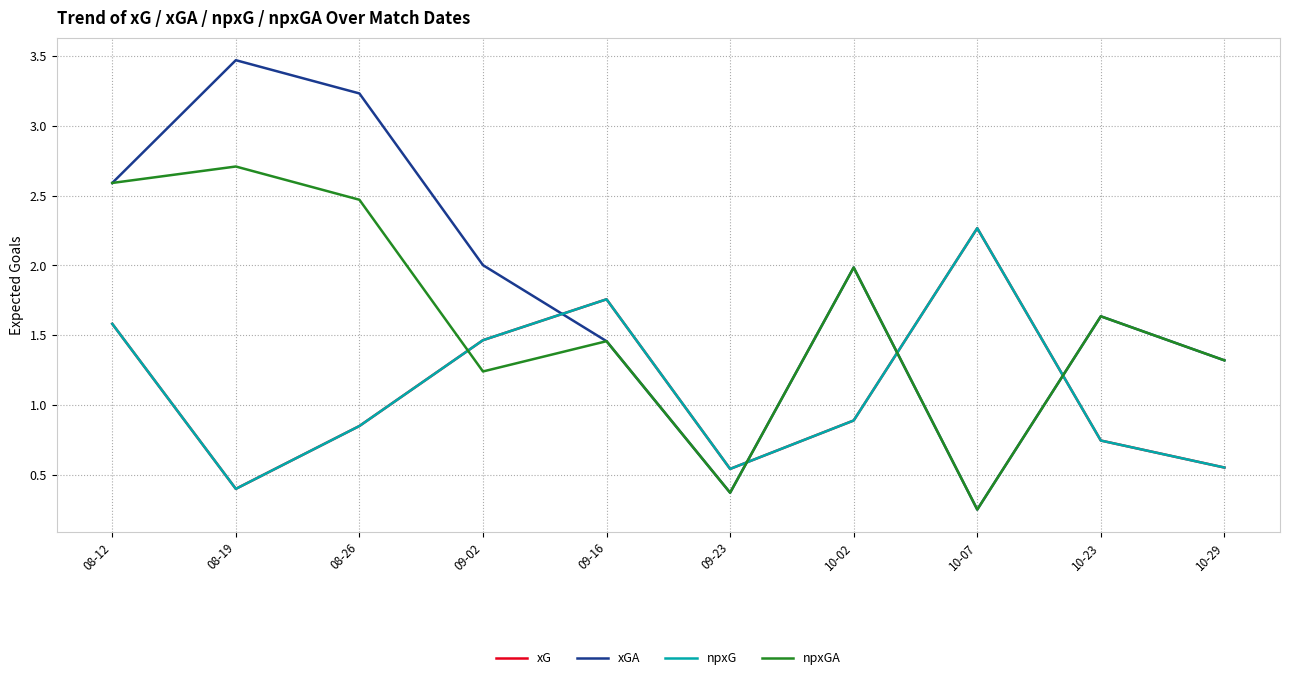

In npxG, how many points are higher than both neighbors (excluding endpoints)?

2